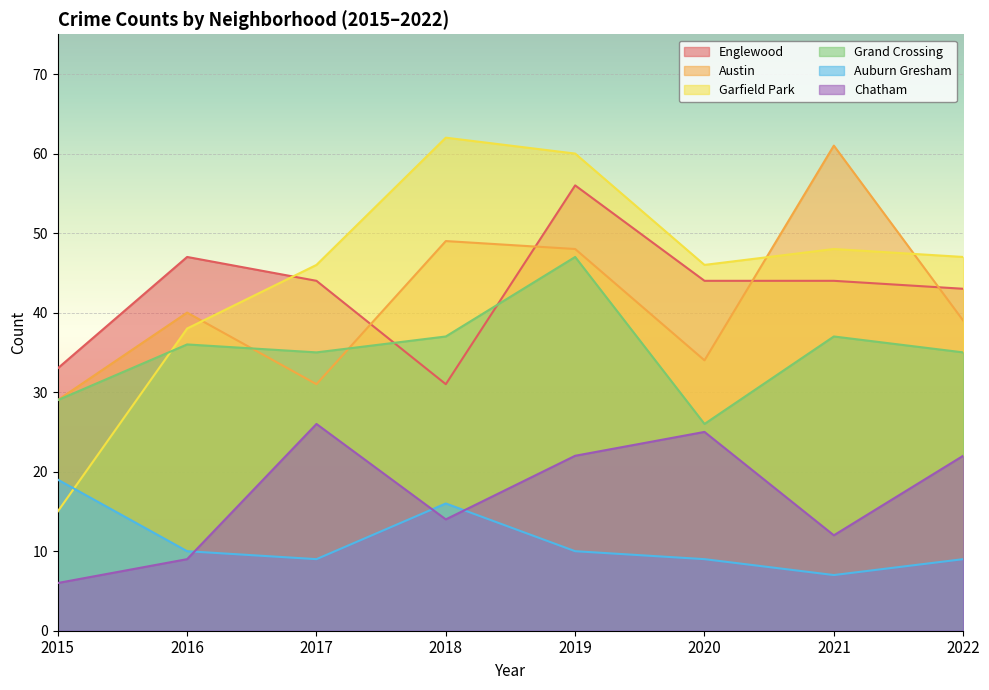

What is the difference between the maximum and minimum values in the Grand Crossing series?

21